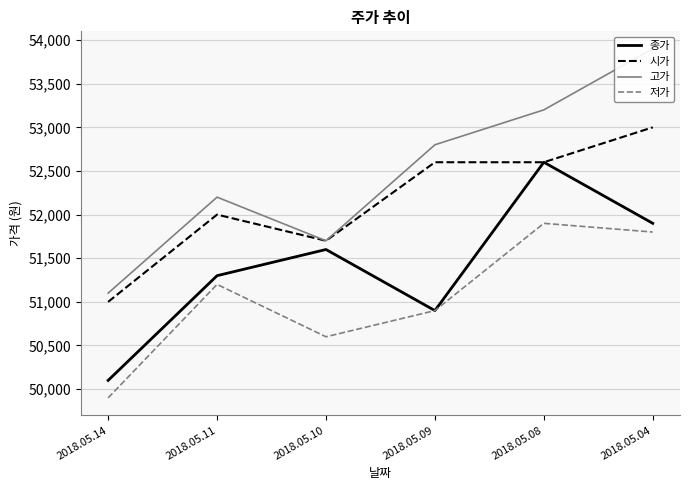

True or false: 시가 and 종가 cross at least once.

False